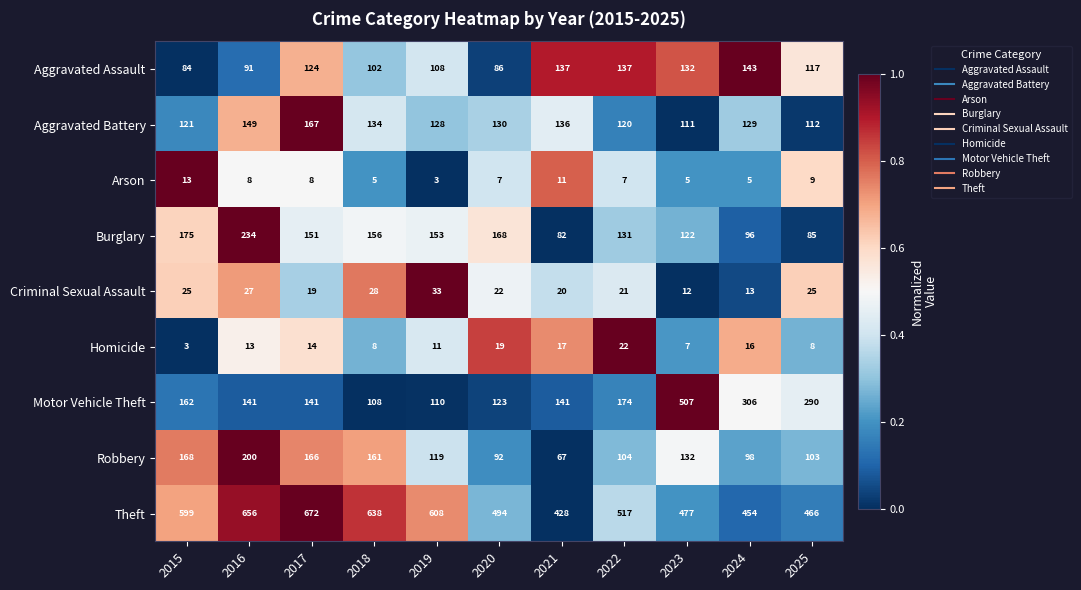

True or false: Aggravated Battery has a value of 48 at 2018.

False